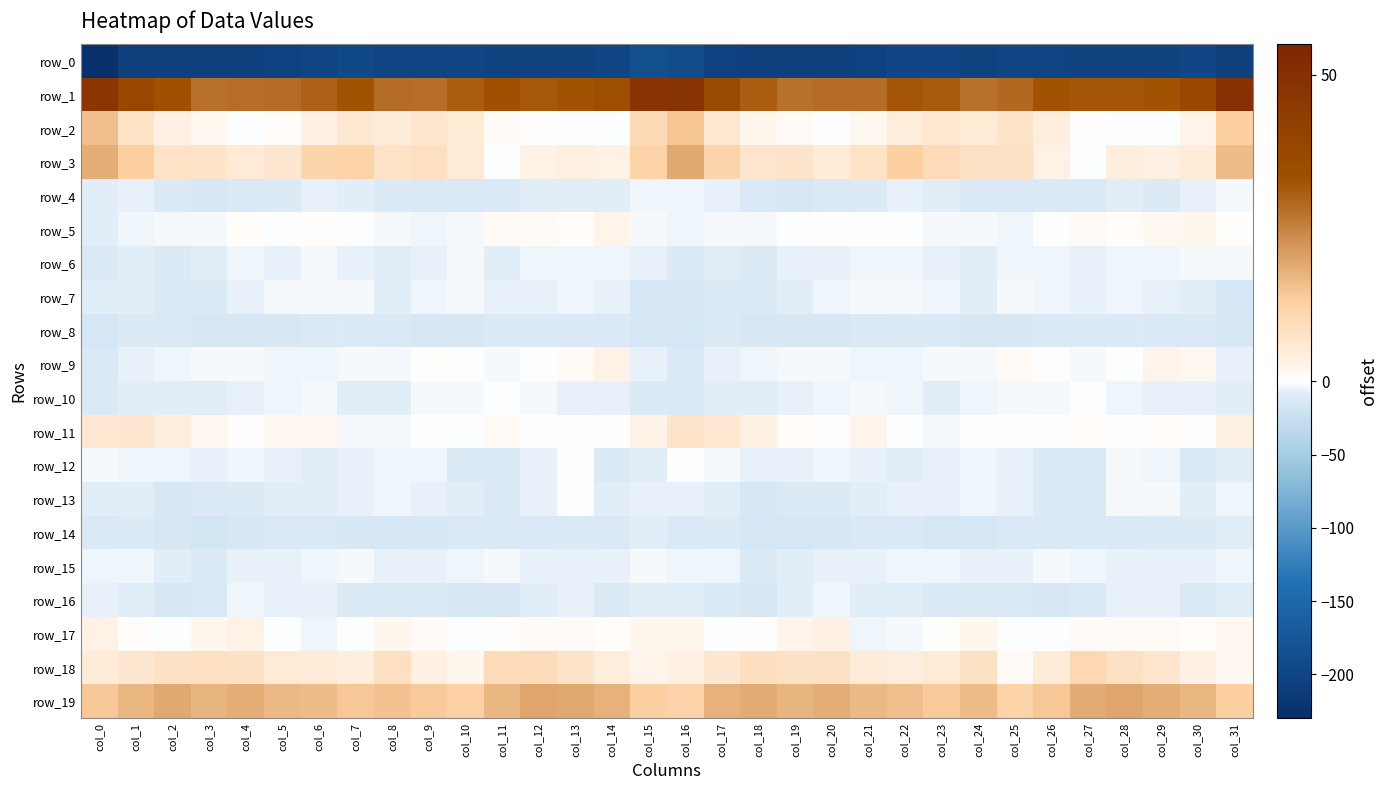

At which category is the sum across all series the highest?

col_16